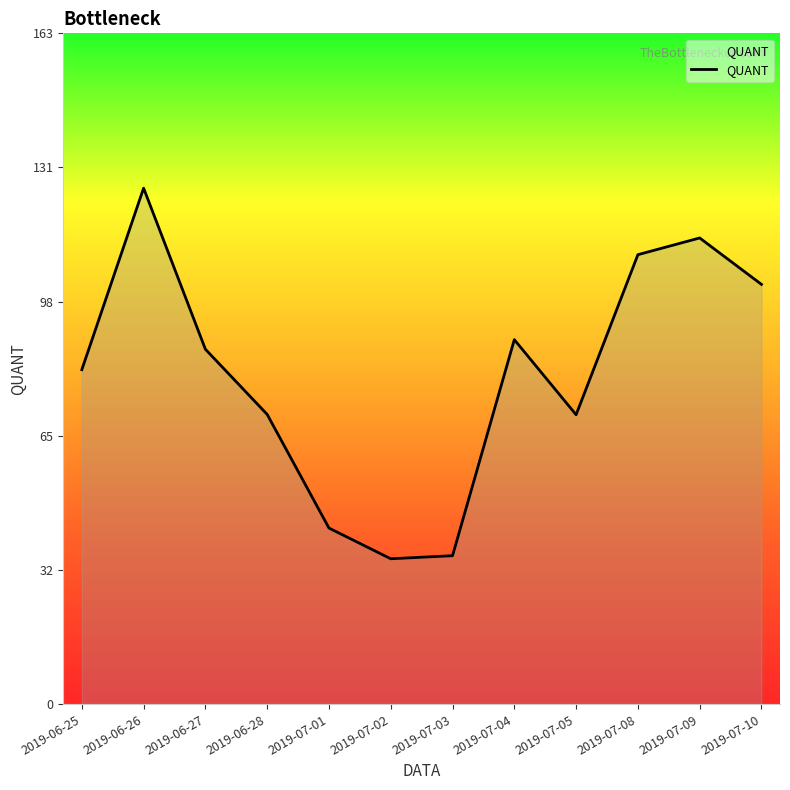

Between 2019-07-08 and 2019-06-25, which is larger?

2019-07-08